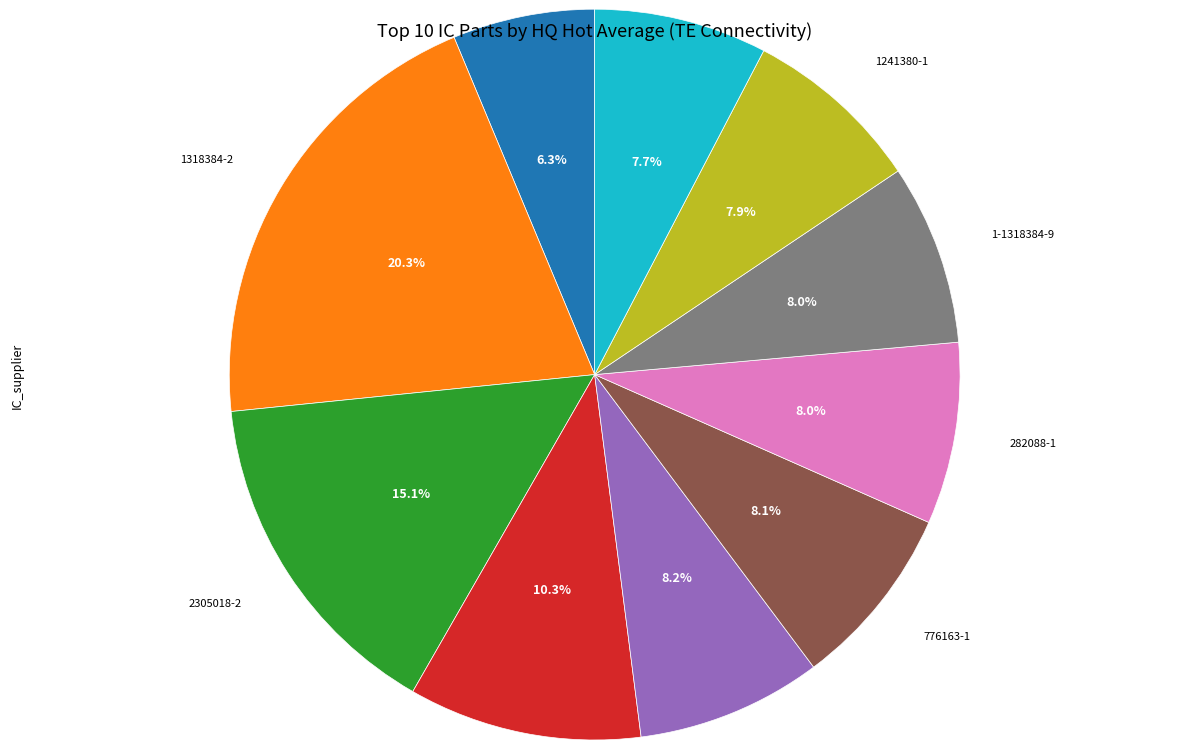

Is there any slice that represents more than half of the pie?

No